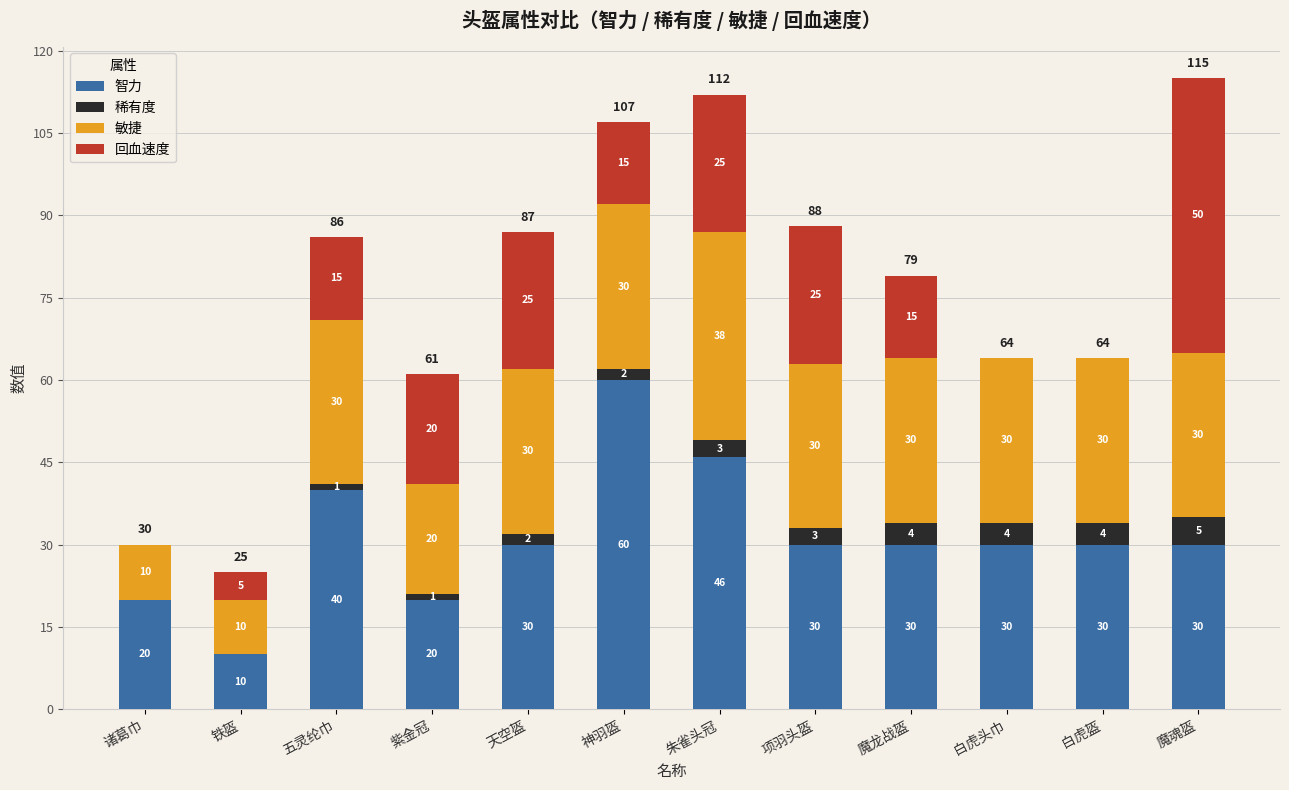

What is the total value across all series at 魔魂盔?

115